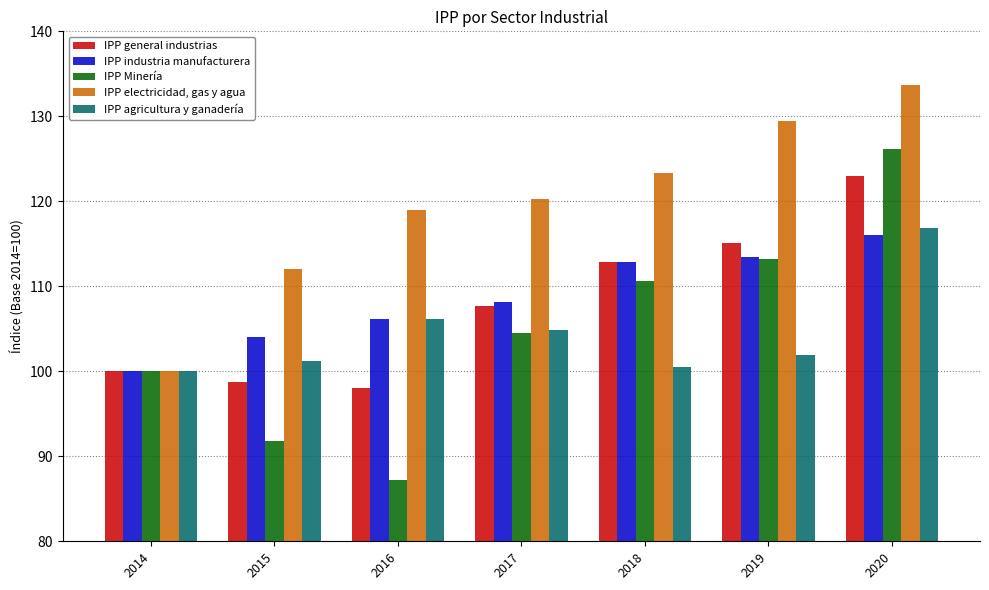

Which series changed the most between 2019 and 2020?

IPP agricultura y ganadería